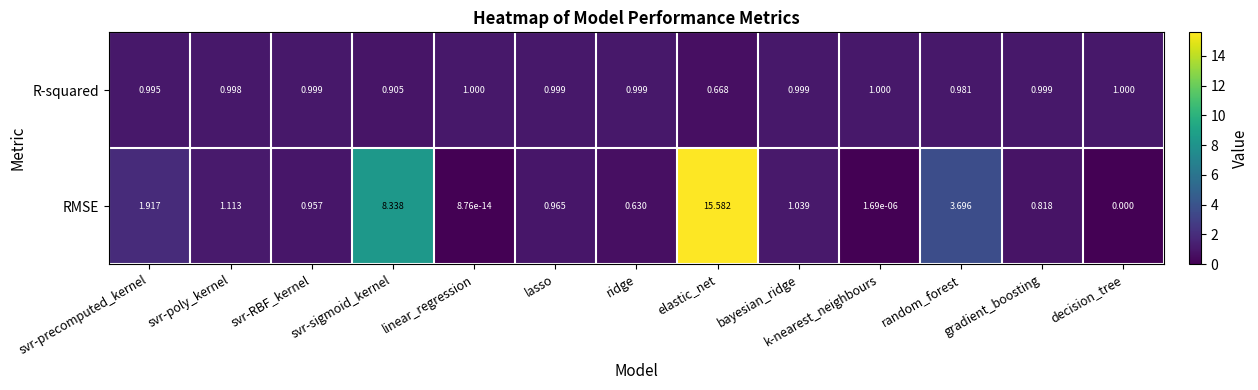

Which series changed the most between svr-poly_kernel and lasso?

RMSE